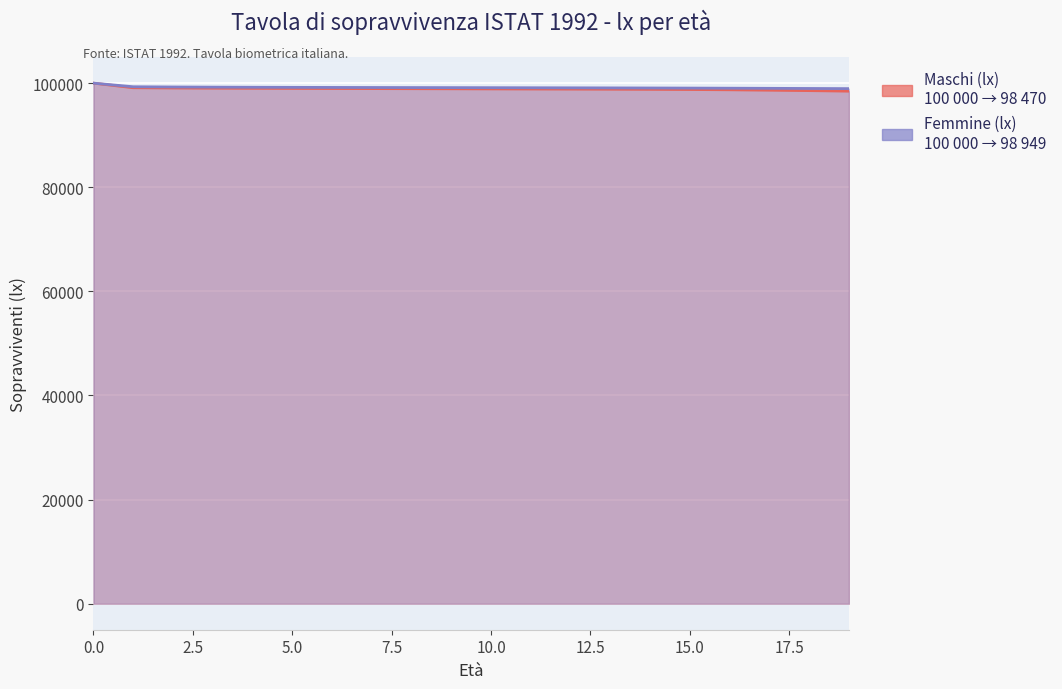

What is the average value of the Maschi (lx) series?

98927